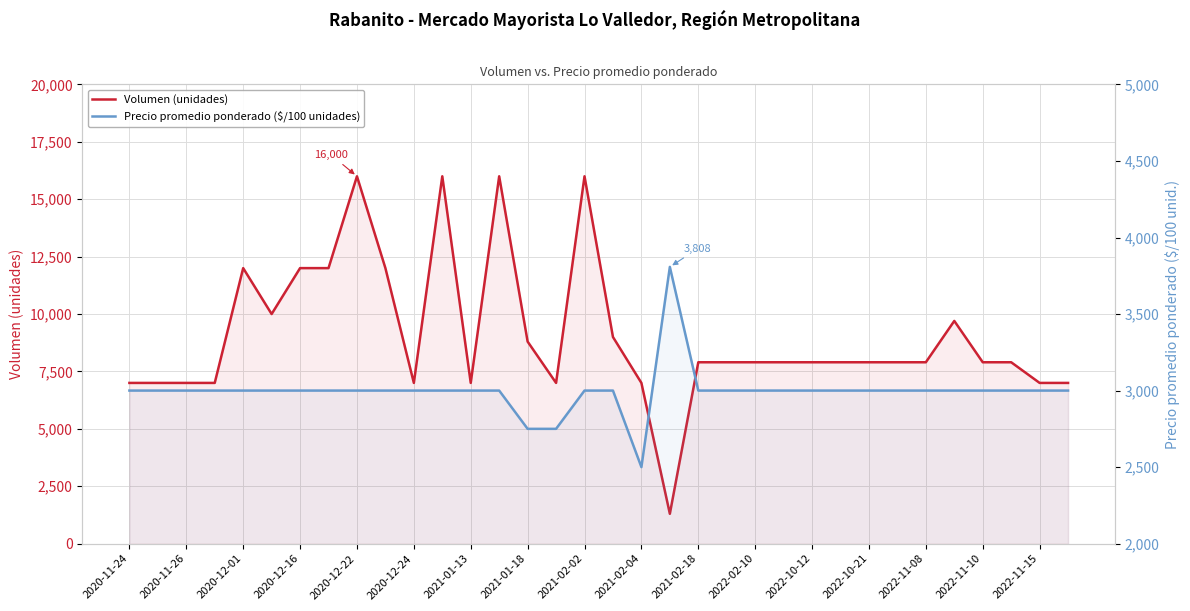

In Precio promedio ponderado ($/100 unidades), how many points are lower than both neighbors (excluding endpoints)?

1